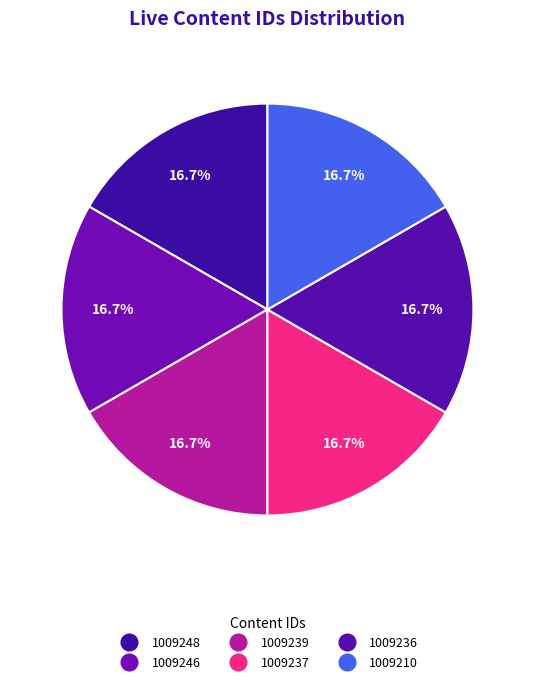

Which category has the biggest portion of the pie?

1009248